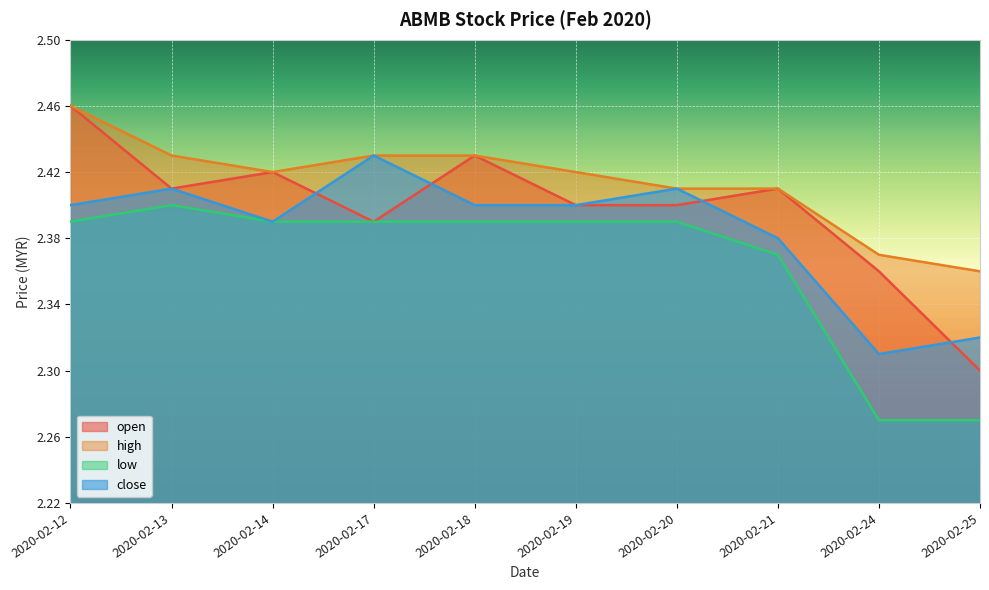

The low series shows 2.4 at 2020-02-14. True or false?

True